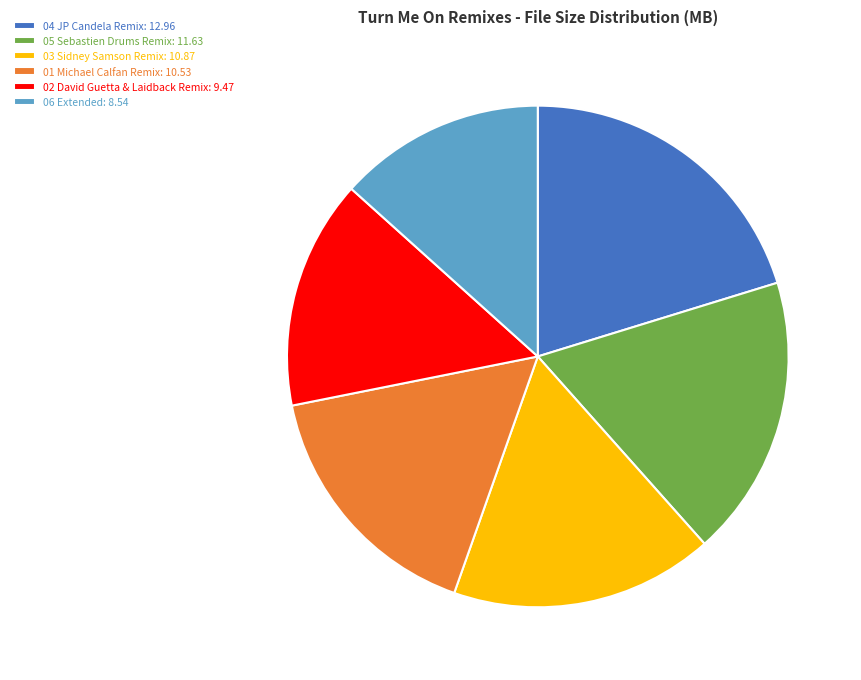

Approximately how many times larger is the value at 04 JP Candela Remix: 12.96 compared to 06 Extended: 8.54?

1.5